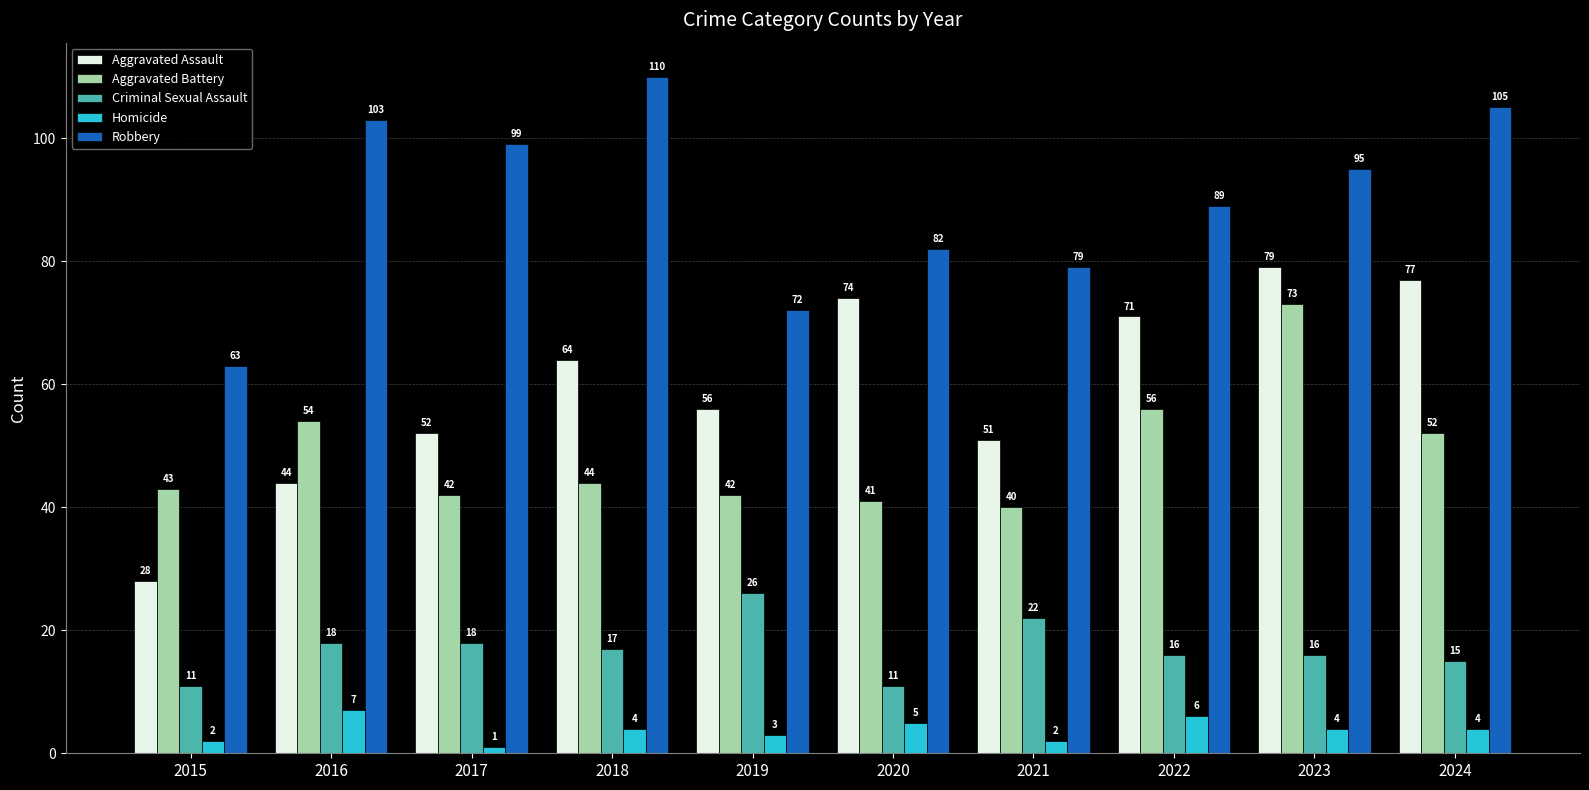

The value of Aggravated Battery at 2020 is 59. True or false?

False